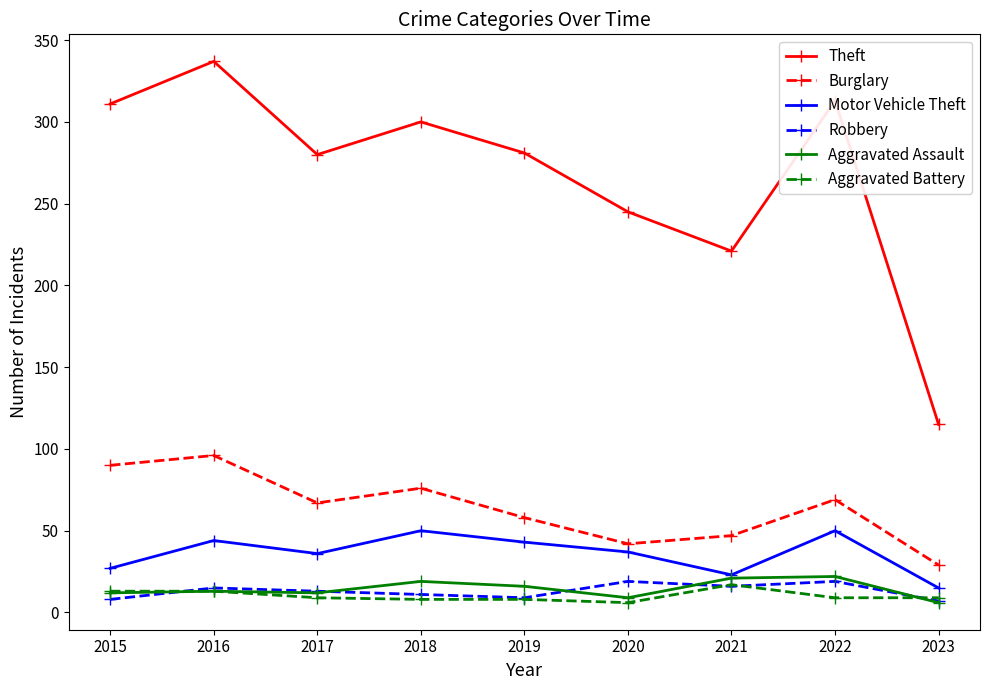

What is the highest value of the Motor Vehicle Theft series?

50